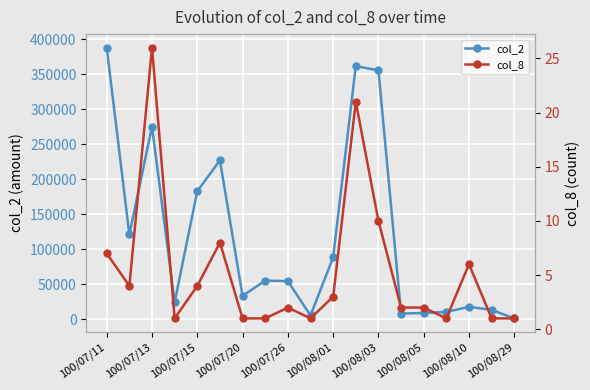

True or false: col_8 and col_2 intersect in this chart.

False